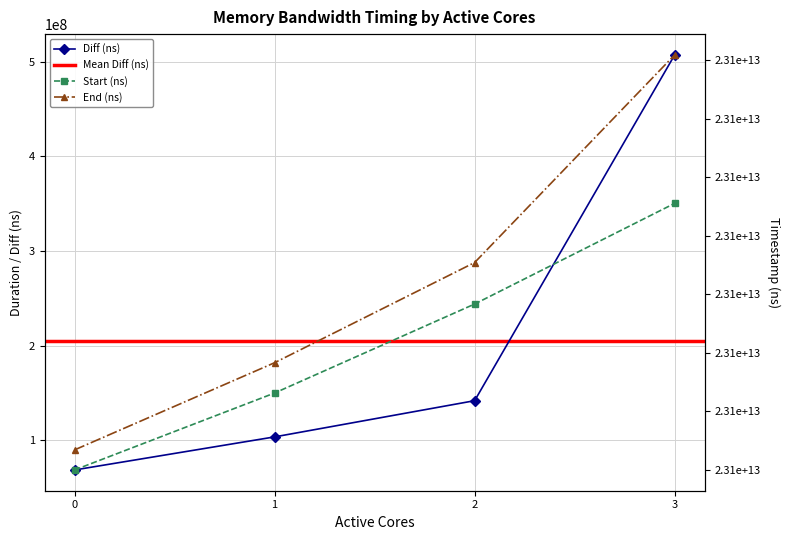

Is it true that End (ns) equals 7838766532595 at 3?

False